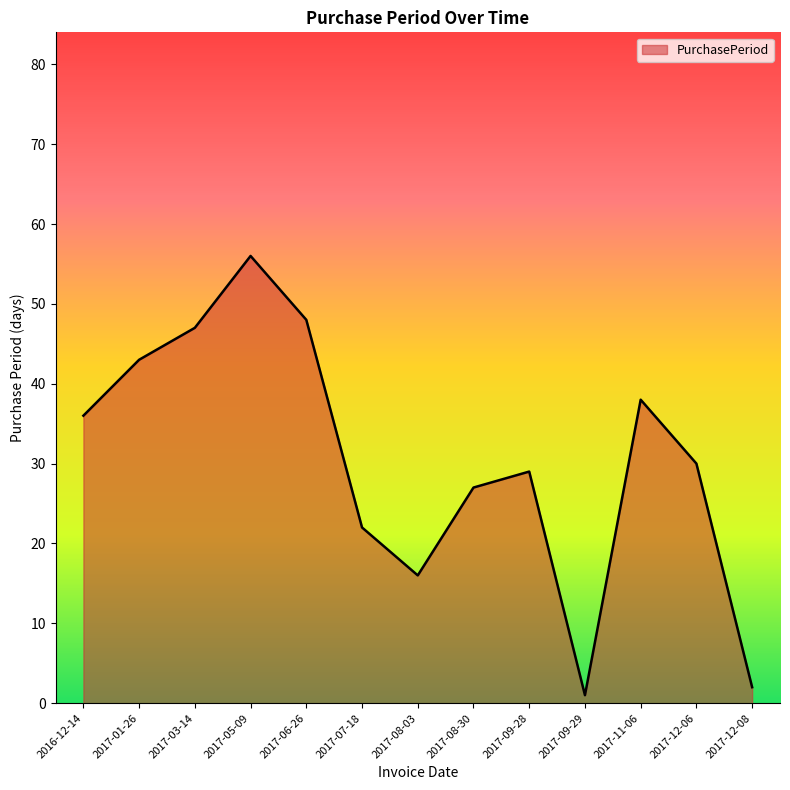

Where does the data first go above 30?

2016-12-14